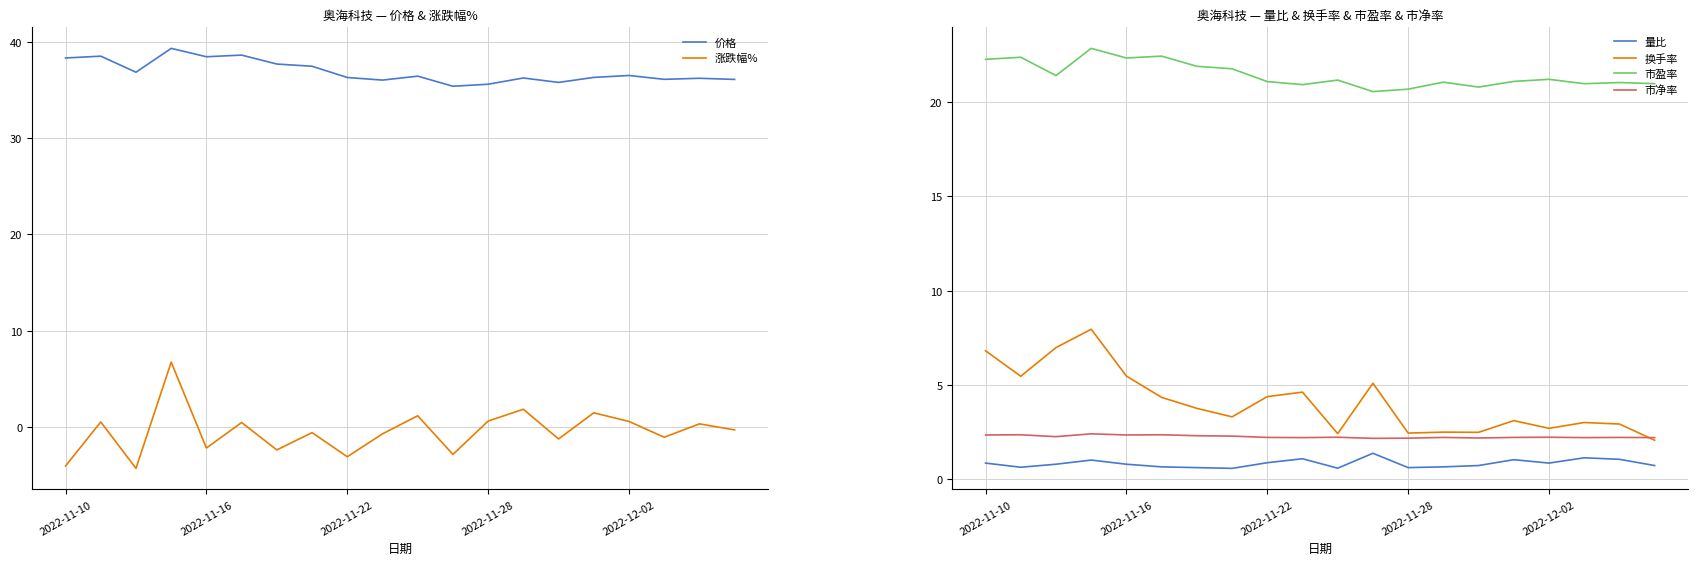

What is the approximate value of 市盈率 at 15?

21.1